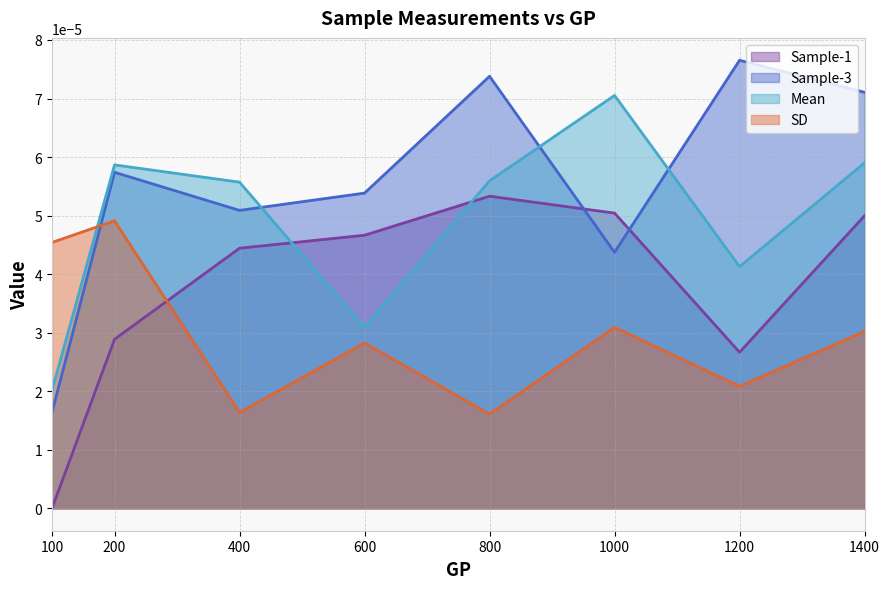

True or false: Sample-1 has more than 1 interior local peaks.

False